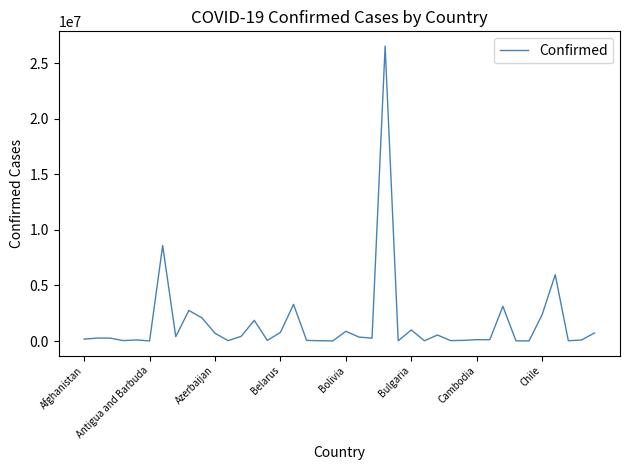

What is the greatest value displayed?

26546399